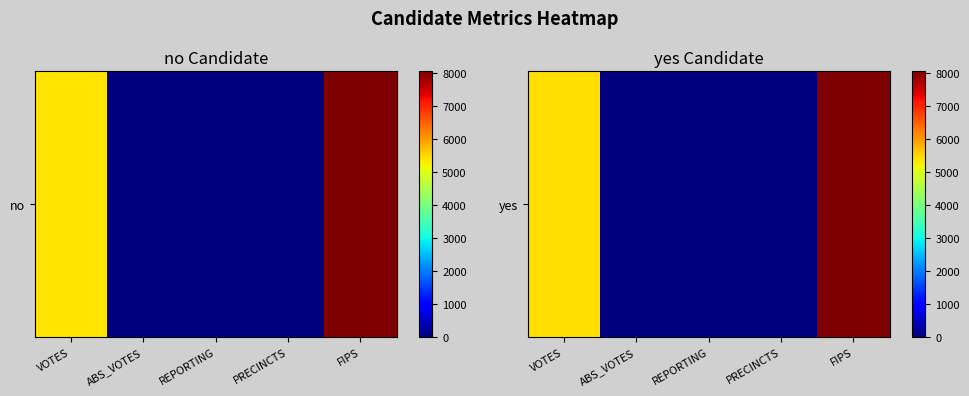

Which has a higher value, VOTES or PRECINCTS?

VOTES